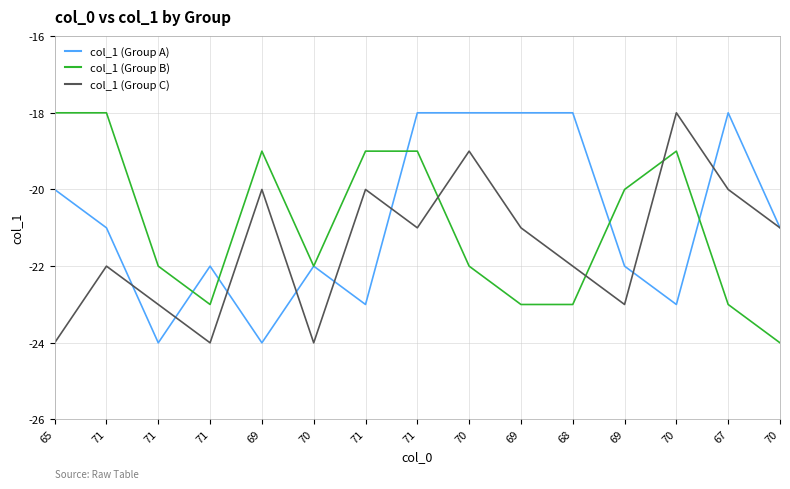

What are all the series names shown in the legend?

col_1 (Group A), col_1 (Group B), col_1 (Group C)